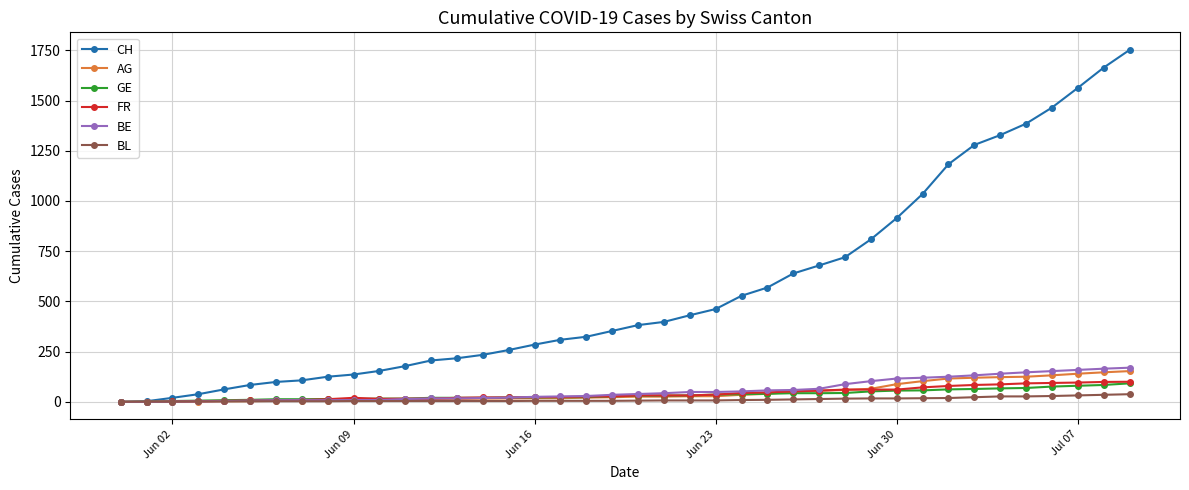

Which series has the largest total across all categories?

CH